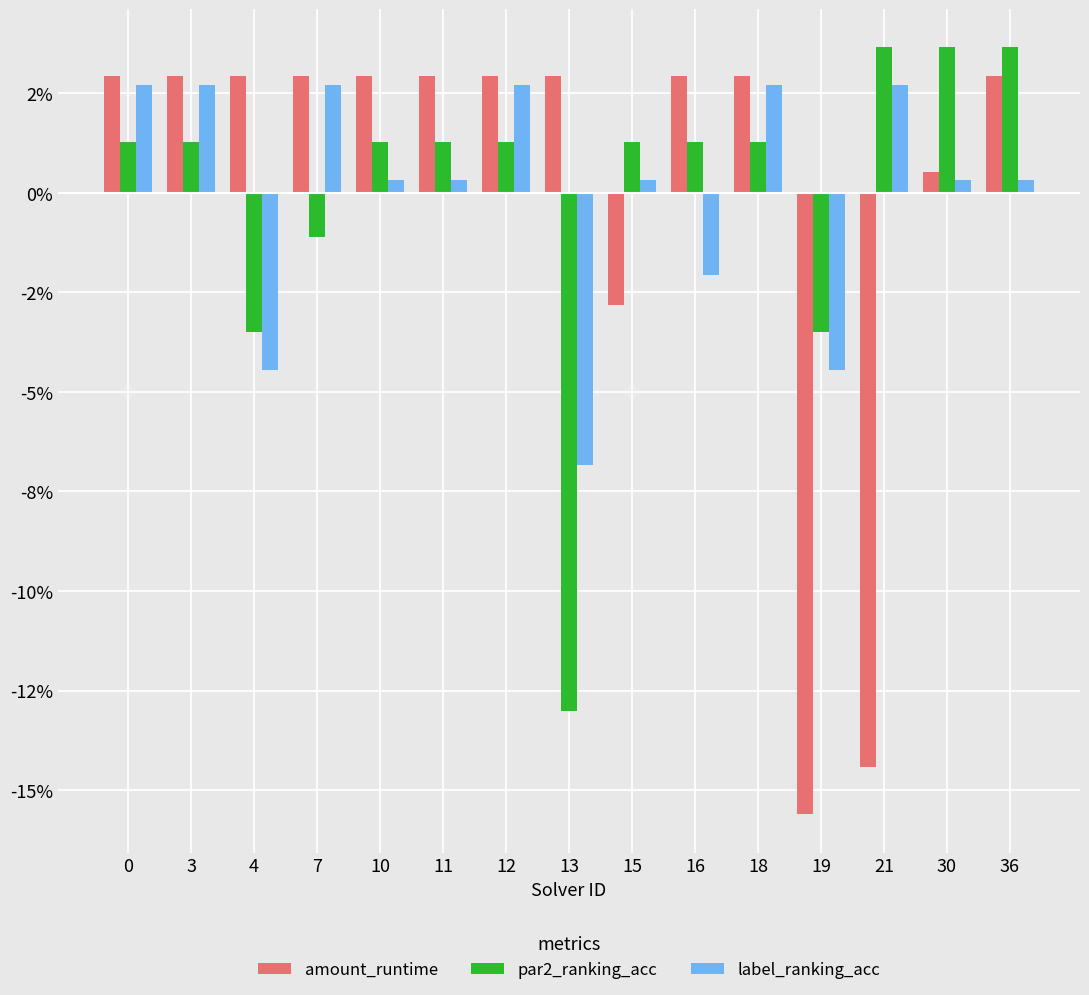

Which category has the lowest value across all series?

19